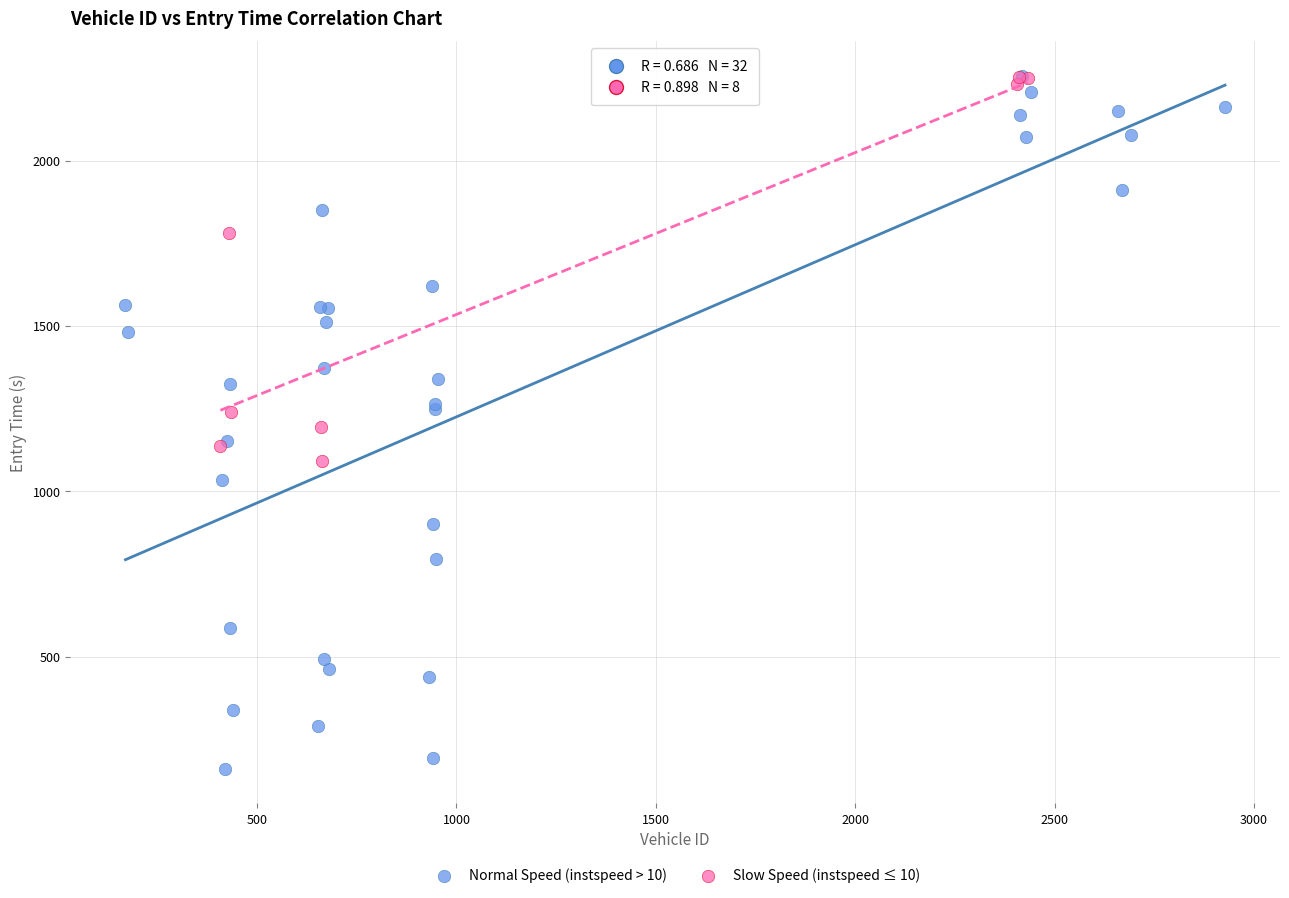

Which series reaches the minimum Y coordinate?

Normal Speed (instspeed > 10)